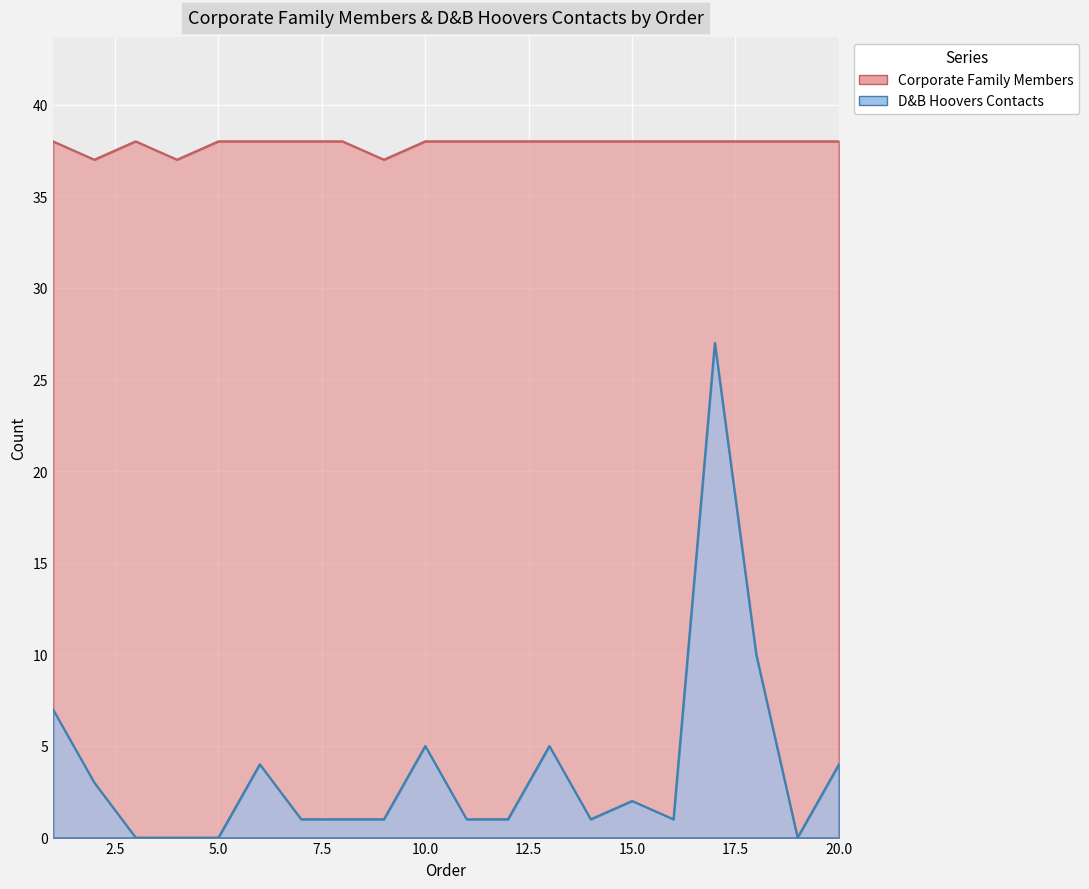

Is the value of Corporate Family Members at 8 greater than the value of D&B Hoovers Contacts at 18?

Yes